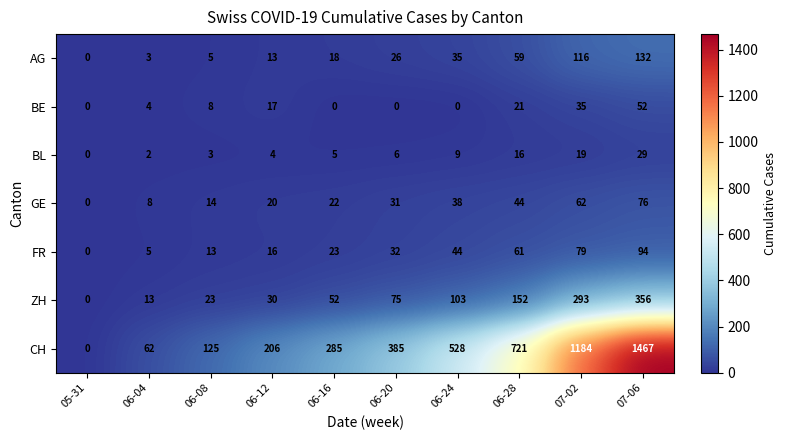

Read the ZH value at 06-28.

152